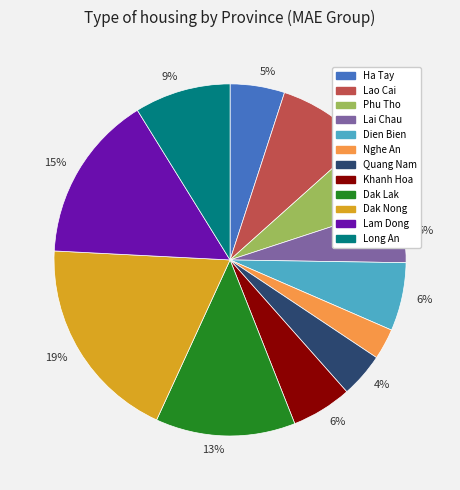

Is there any slice that represents more than half of the pie?

No